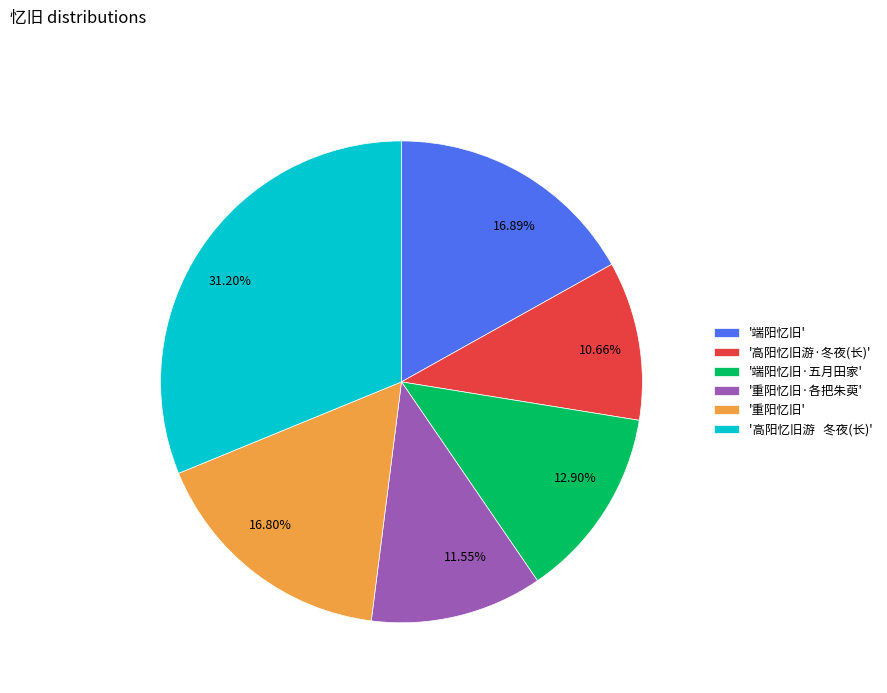

Count the number of slices in the pie.

6